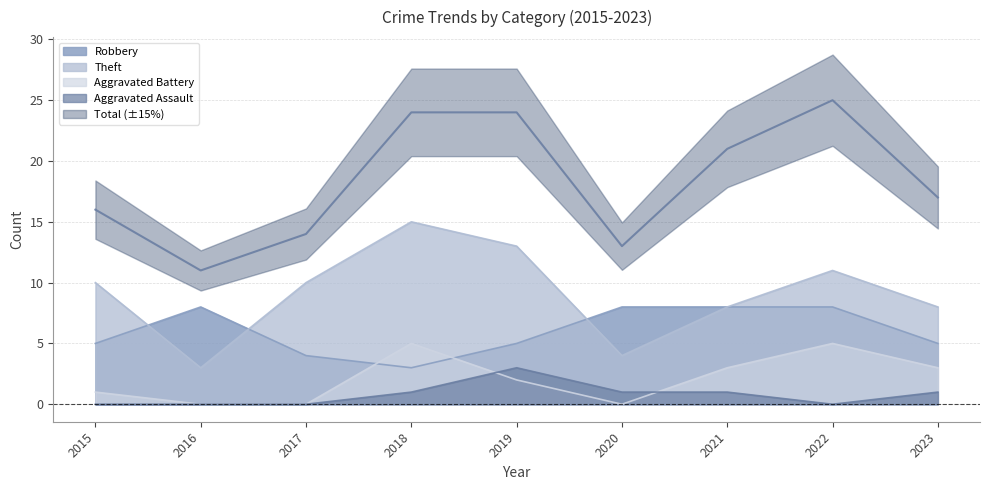

What are all the series names shown in the legend?

Robbery, Theft, Aggravated Battery, Aggravated Assault, Total